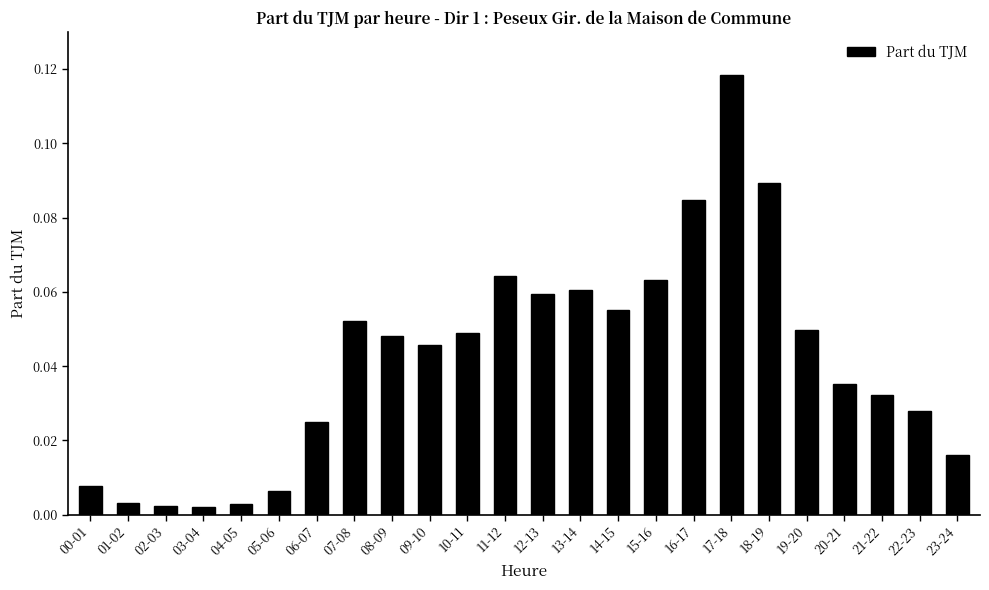

What is the label of the 11th bar from the left?

10-11